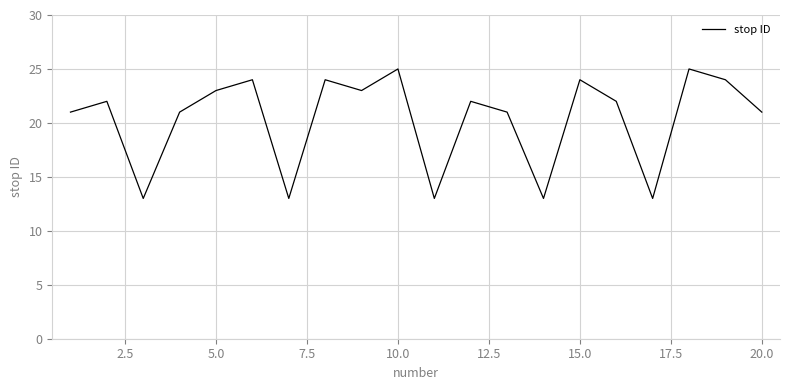

How many interior local peaks (higher than both neighbors) does the data have?

7